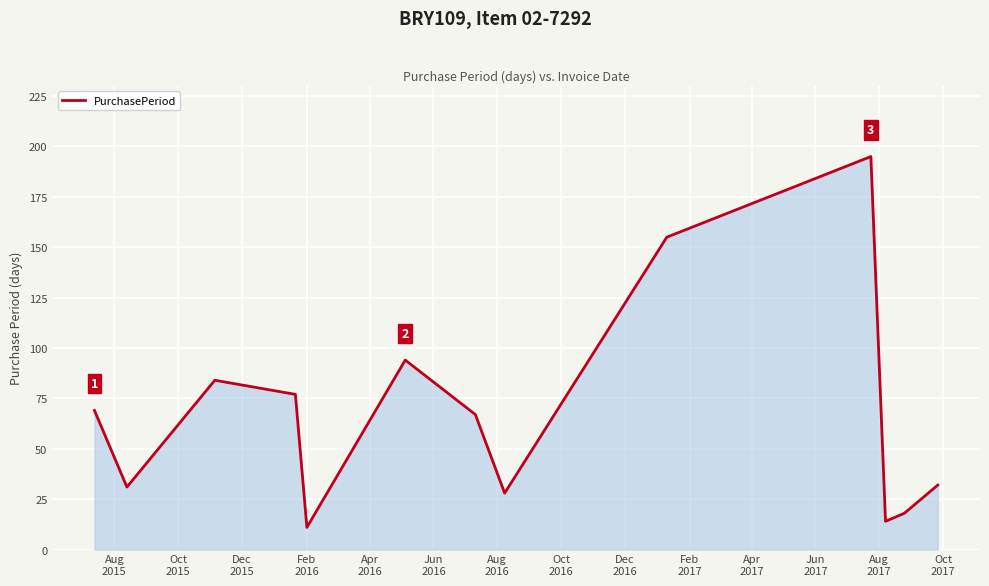

What is the difference between the maximum and minimum values?

184